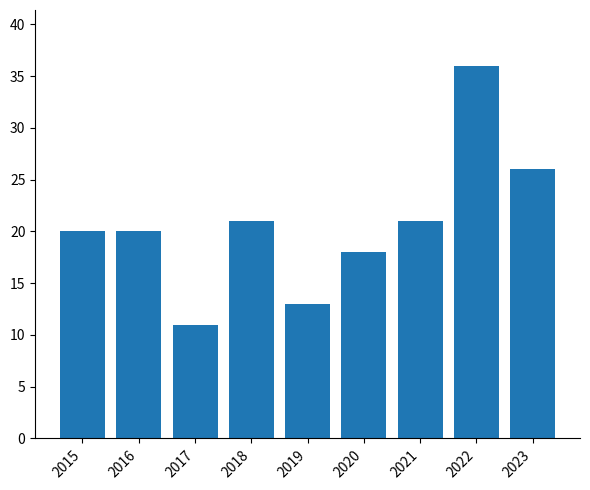

What value does the data have at 2015?

20